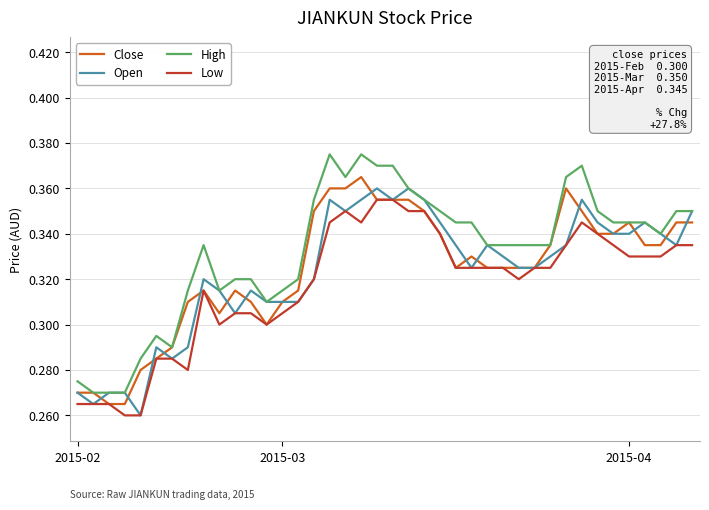

Which series has the largest total across all categories?

High